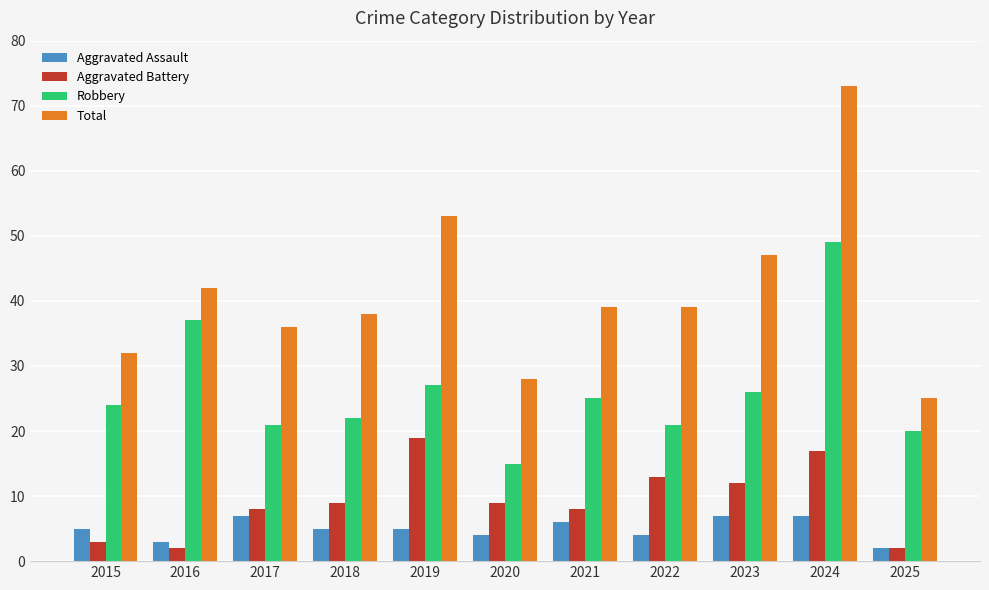

Which series has the largest range (max minus min)?

Total